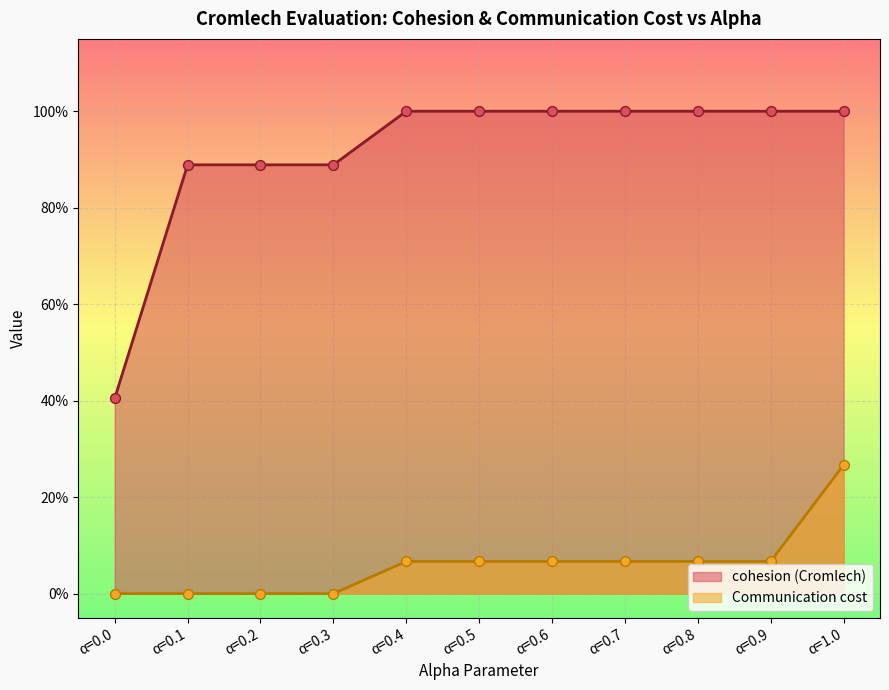

What are all the series names shown in the legend?

cohesion (Cromlech), Communication cost